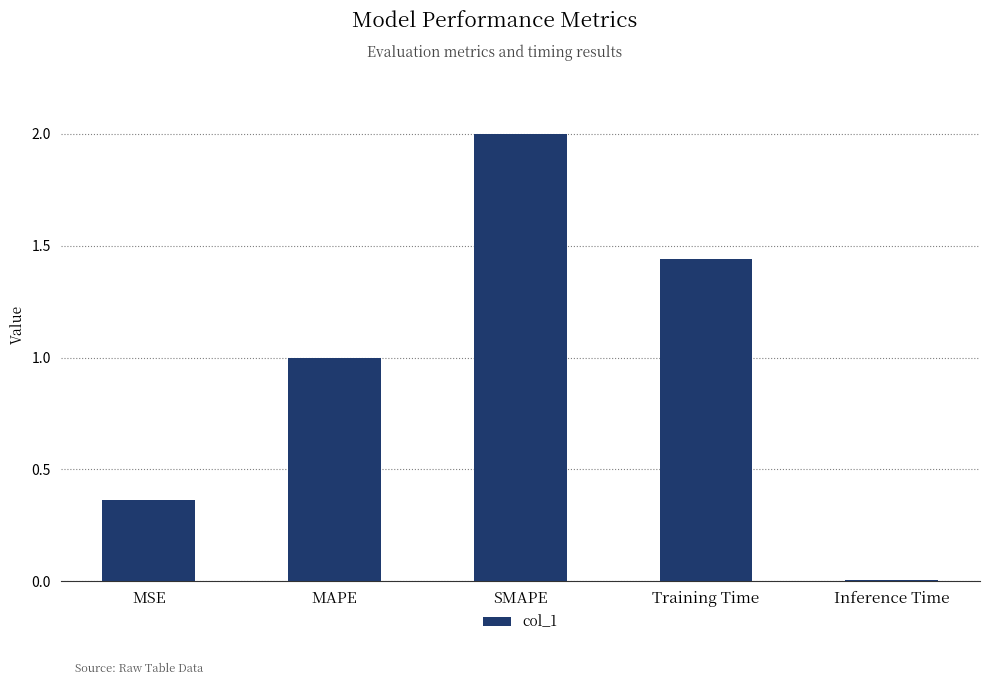

What is the average value?

1.0